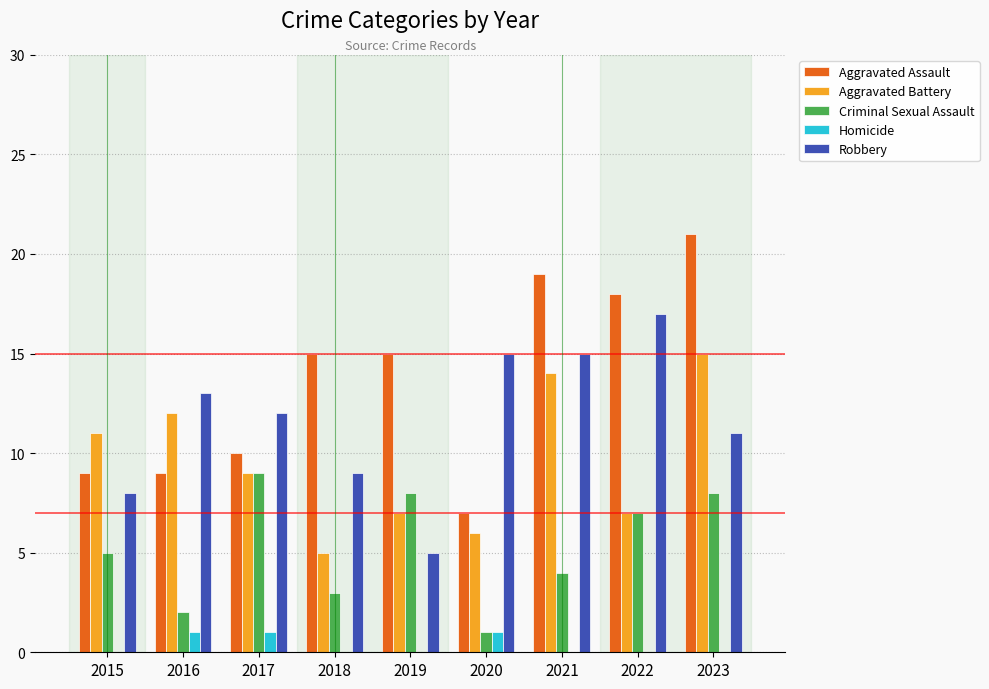

The value of Aggravated Battery at 2022 is 7. True or false?

True